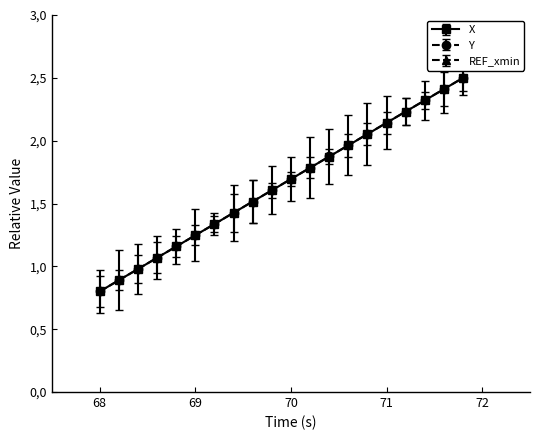

Where does the Y series first go above 1?

70